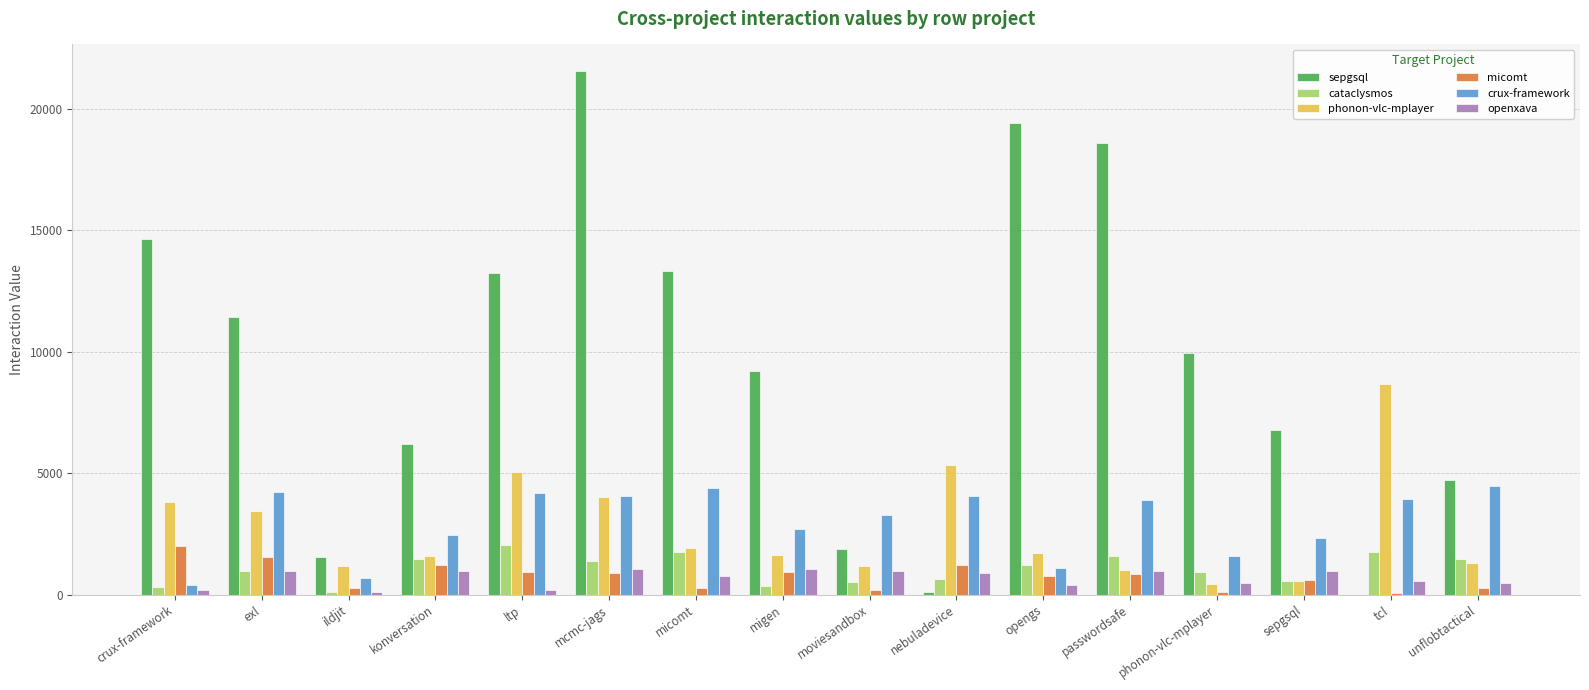

Are the bars horizontal?

No